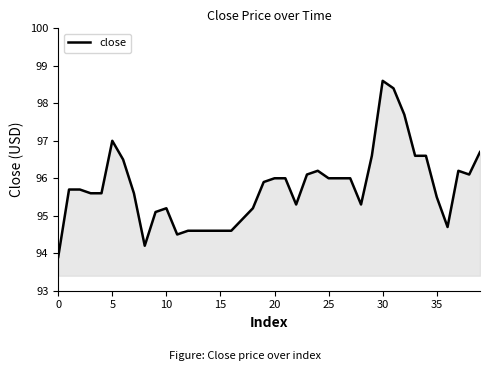

What is the greatest value displayed?

98.6